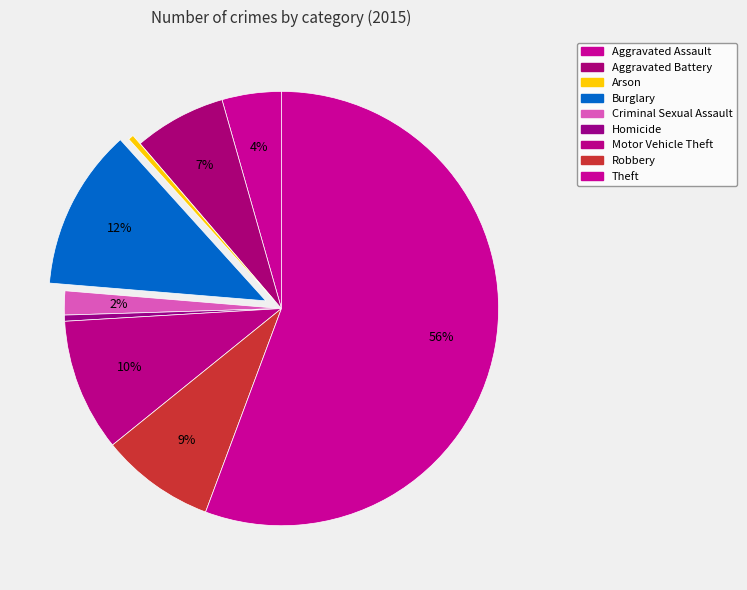

To the nearest percent, what is the combined percentage of Burglary and Robbery?

21%